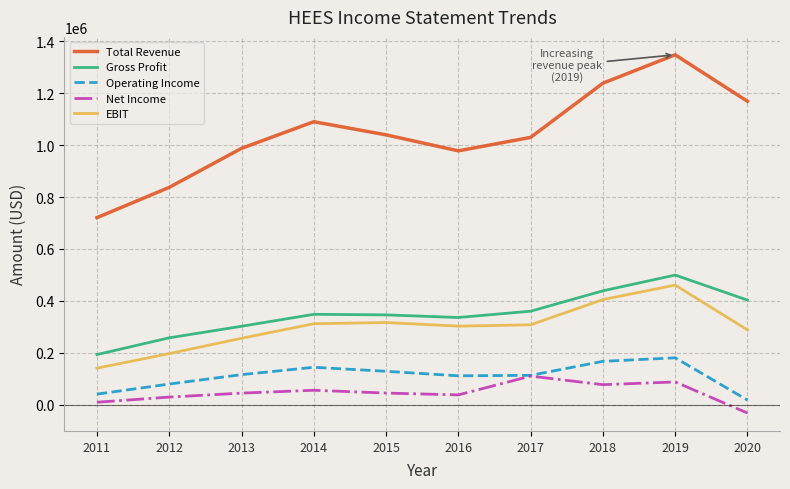

What is the difference between the second highest and minimum values in the EBIT series?

264400